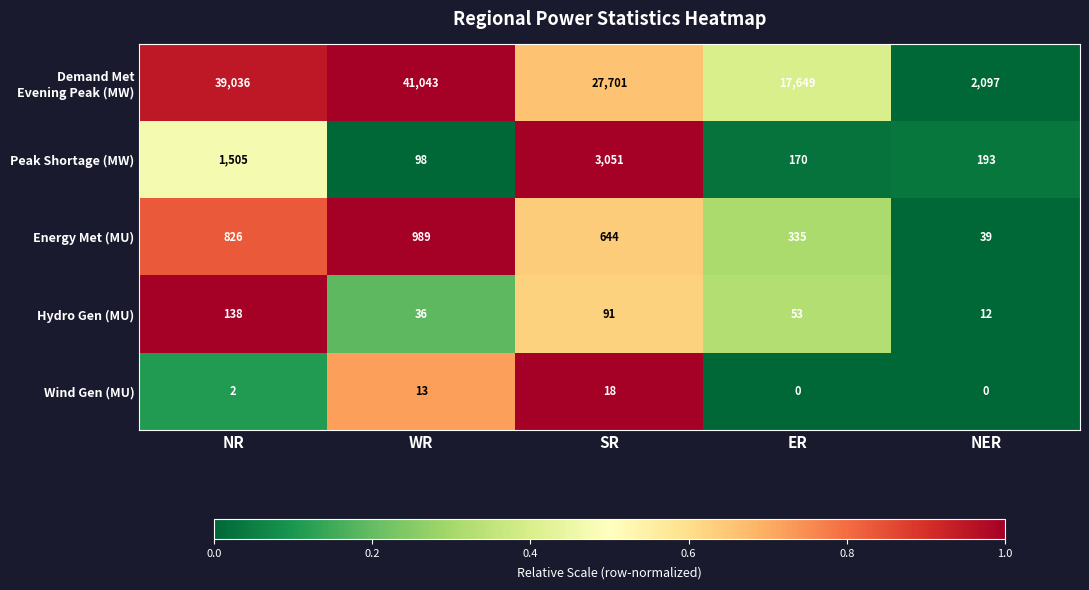

How many series are shown in this chart?

5